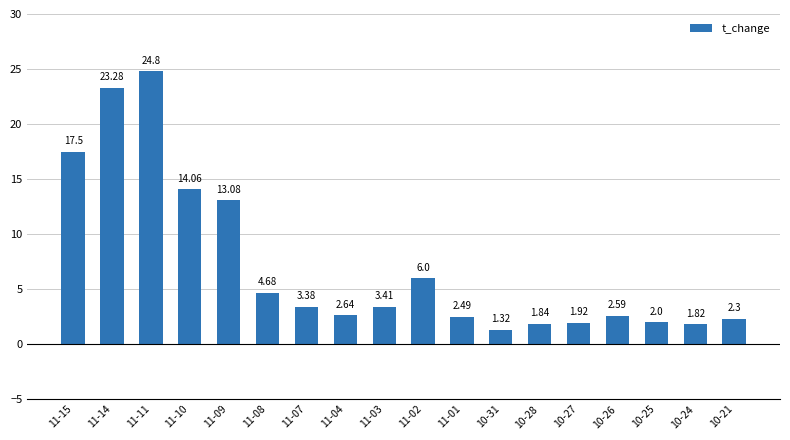

Rank the categories by value from lowest to highest.

10-31, 10-24, 10-28, 10-27, 10-25, 10-21, 11-01, 10-26, 11-04, 11-07, 11-03, 11-08, 11-02, 11-09, 11-10, 11-15, 11-14, 11-11